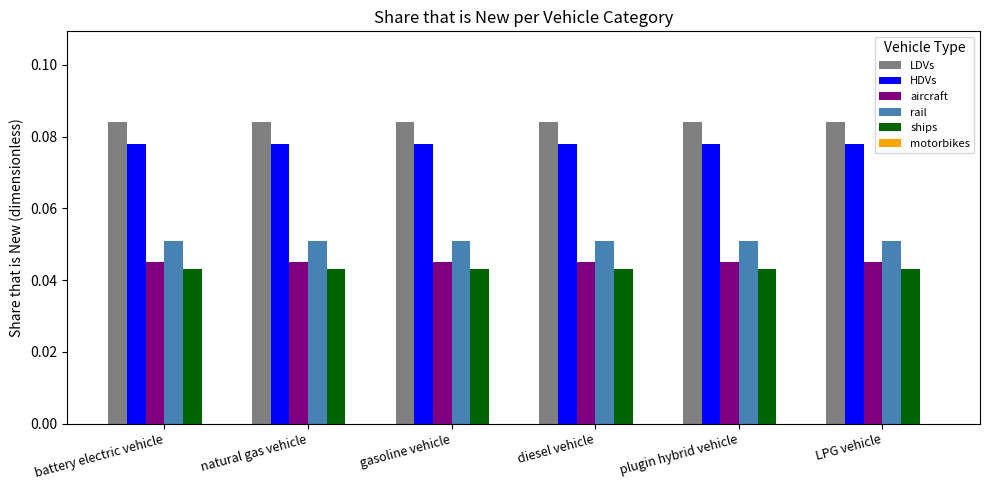

What is the sum of all LDVs values?

0.5